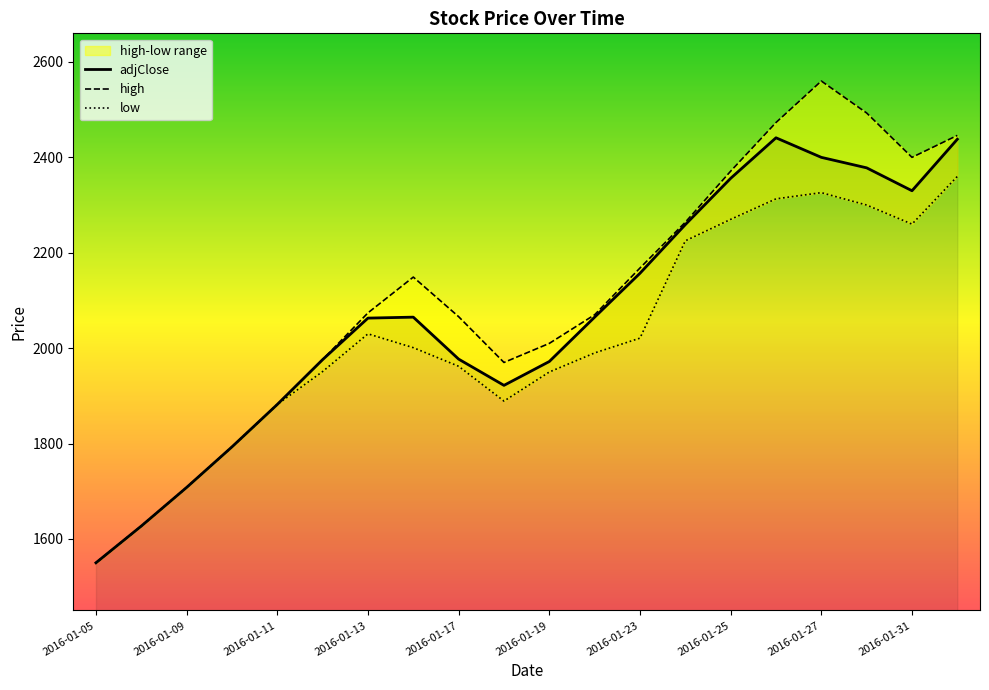

True or false: the data shows 1257 at 2016-01-31.

False